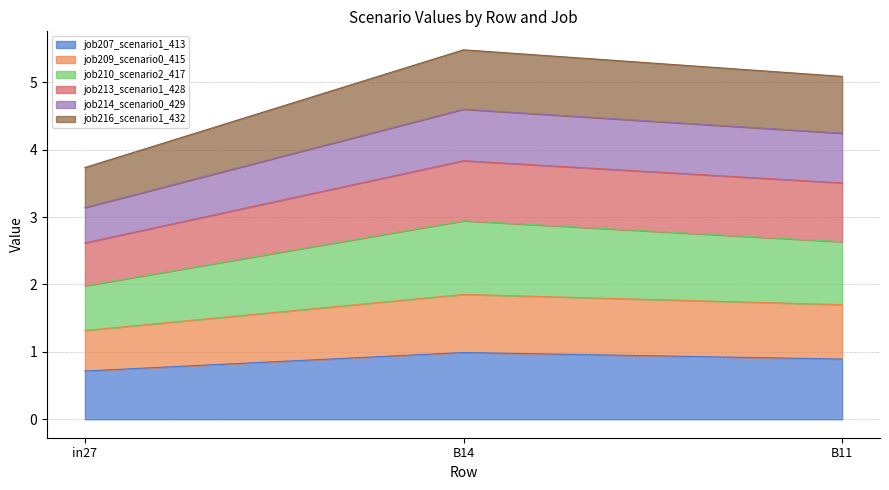

The job207_scenario1_413 series shows 1.0 at B14. True or false?

True